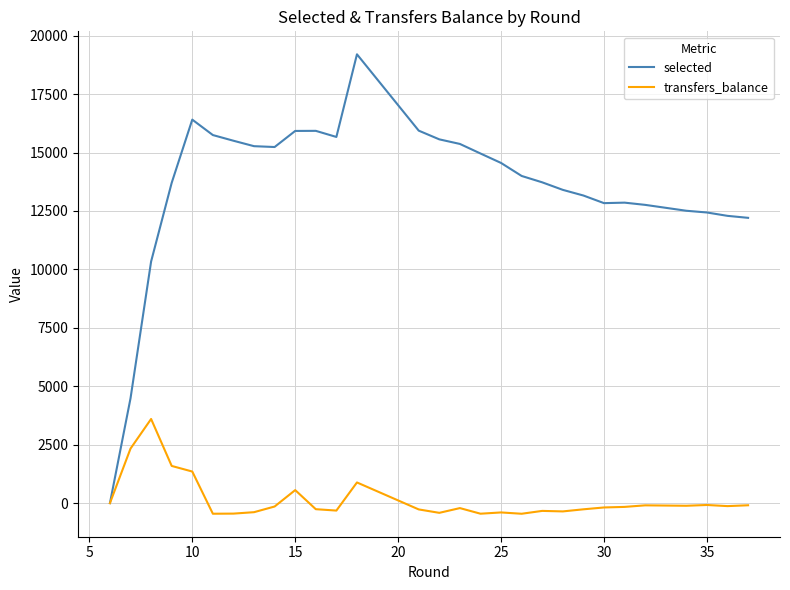

True or false: transfers_balance and selected cross at least once.

False